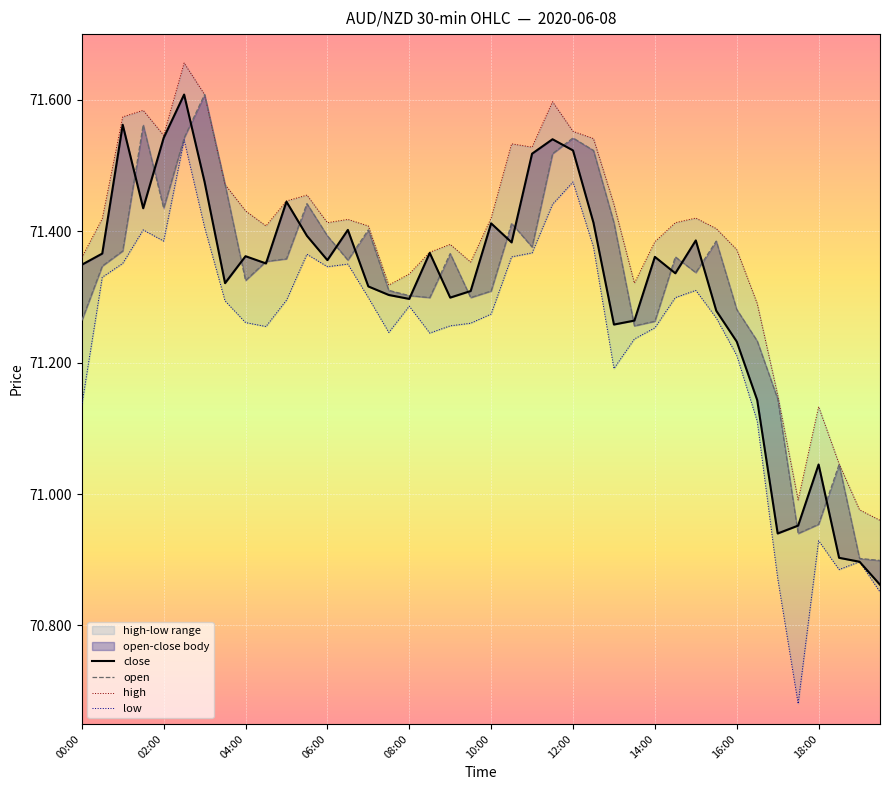

Reading right to left, transcribe all the data shown in this chart.

close: 70.9	70.9	70.9	71.0	71.0	70.9	71.1	71.2	71.3	71.4	71.3	71.4	71.3	71.3	71.4	71.5	71.5	71.5	71.4	71.4	71.3	71.3	71.4	71.3	71.3	71.3	71.4	71.4	71.4	71.4	71.4	71.4	71.3	71.5	71.6	71.5	71.4	71.6	71.4	71.3
open: 70.9	70.9	71.0	71.0	70.9	71.1	71.2	71.3	71.4	71.3	71.4	71.3	71.3	71.4	71.5	71.5	71.5	71.4	71.4	71.3	71.3	71.4	71.3	71.3	71.3	71.4	71.4	71.4	71.4	71.4	71.4	71.3	71.5	71.6	71.5	71.4	71.6	71.4	71.3	71.3
high: 71.0	71.0	71.0	71.1	71.0	71.2	71.3	71.4	71.4	71.4	71.4	71.4	71.3	71.4	71.5	71.6	71.6	71.5	71.5	71.4	71.4	71.4	71.4	71.3	71.3	71.4	71.4	71.4	71.5	71.4	71.4	71.4	71.5	71.6	71.7	71.5	71.6	71.6	71.4	71.4
low: 70.9	70.9	70.9	70.9	70.7	70.9	71.1	71.2	71.3	71.3	71.3	71.3	71.2	71.2	71.4	71.5	71.4	71.4	71.4	71.3	71.3	71.3	71.2	71.3	71.2	71.3	71.3	71.3	71.4	71.3	71.3	71.3	71.3	71.4	71.5	71.4	71.4	71.4	71.3	71.1